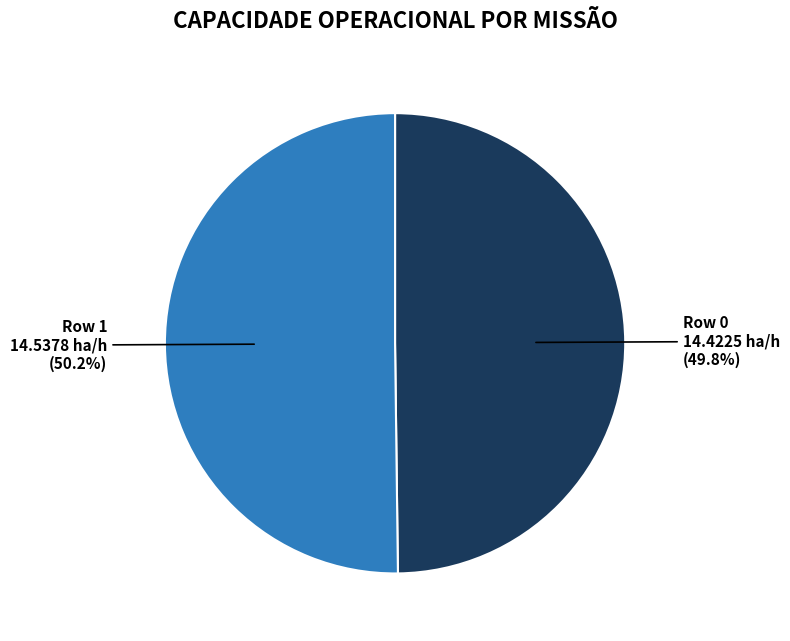

What portion of the pie excludes Row 0?

50.2%